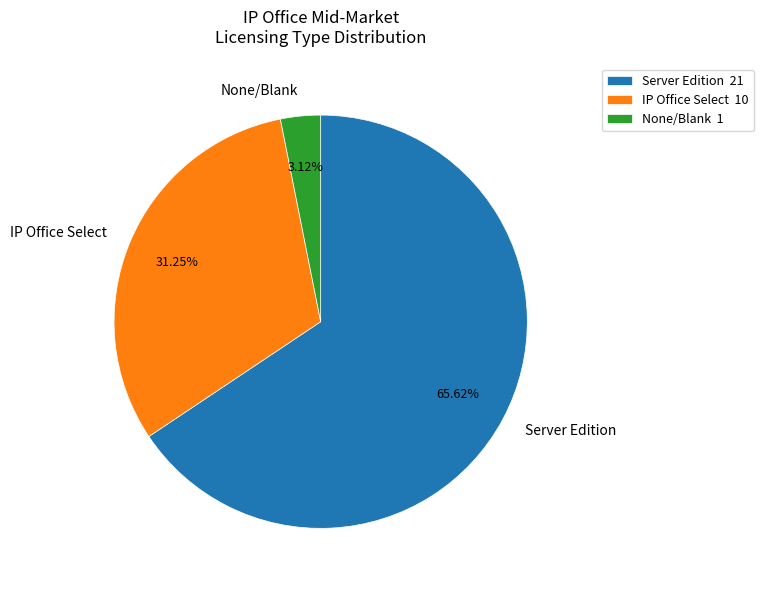

Which has a higher value, Server Edition or None/Blank?

Server Edition